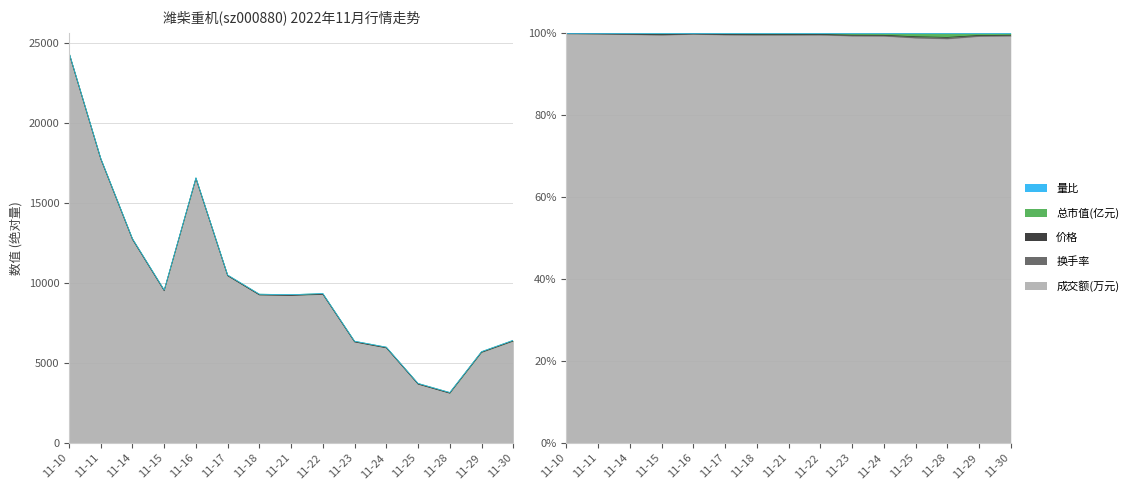

True or false: 量比 and 价格 intersect in this chart.

False